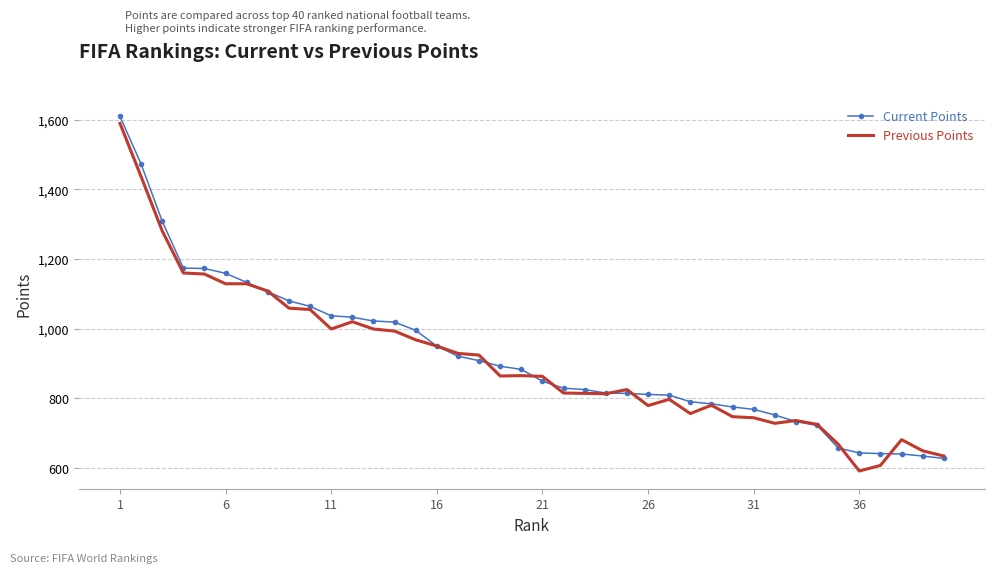

What is the maximum value shown in the chart?

1610